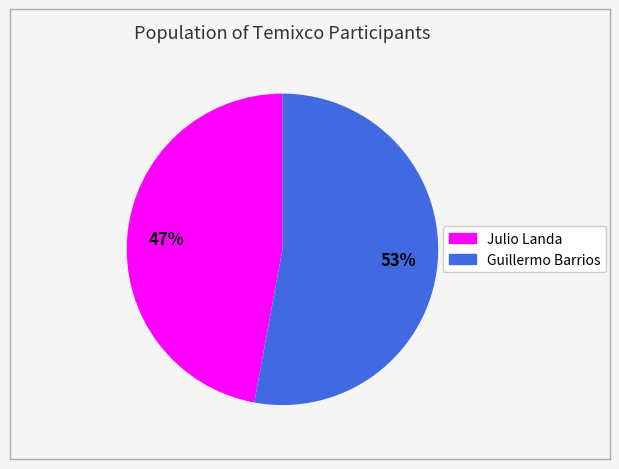

To the nearest percent, what is the combined percentage of Guillermo Barrios and Julio Landa?

100%